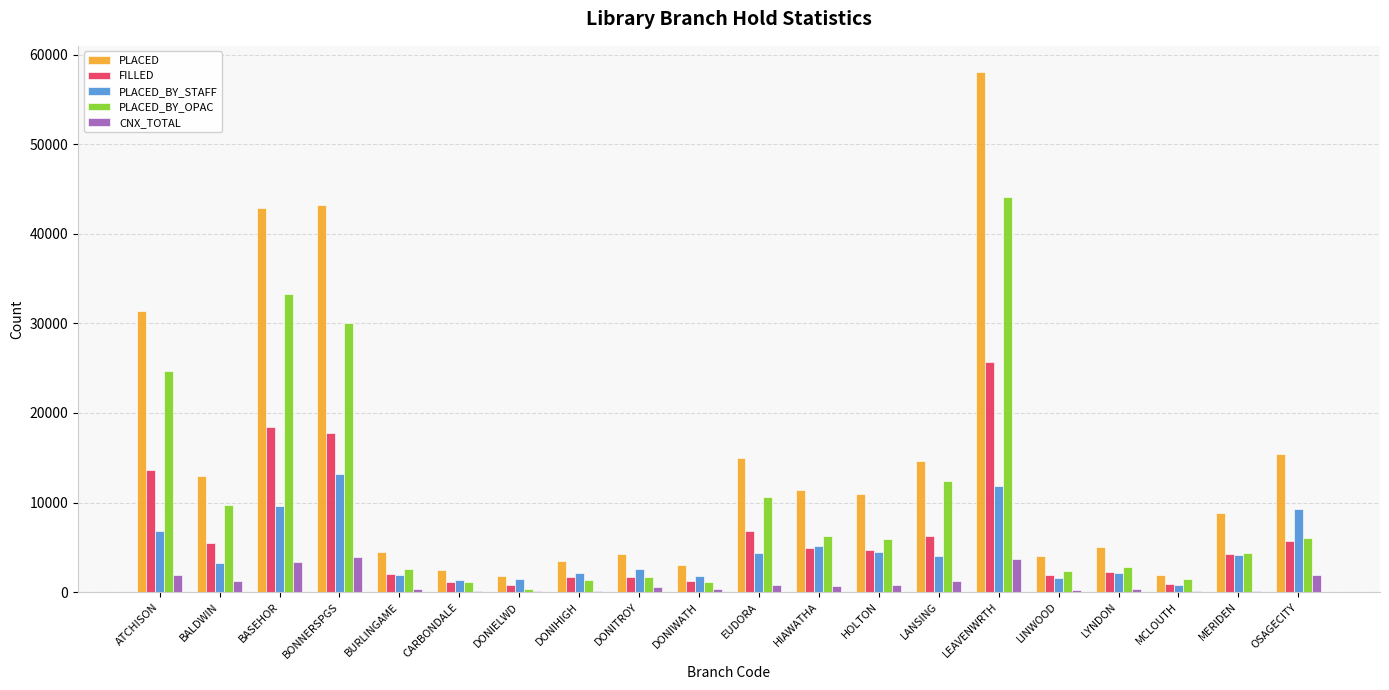

What is the sum of the PLACED_BY_OPAC values at ATCHISON and DONIELWD?

24974